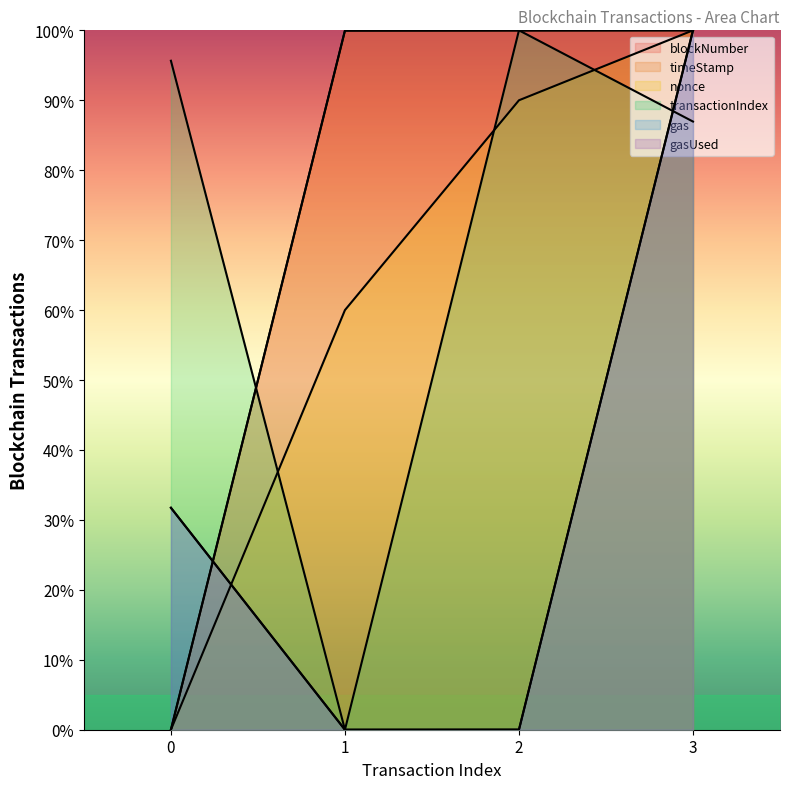

The transactionIndex series shows 37.0 at 0. True or false?

False